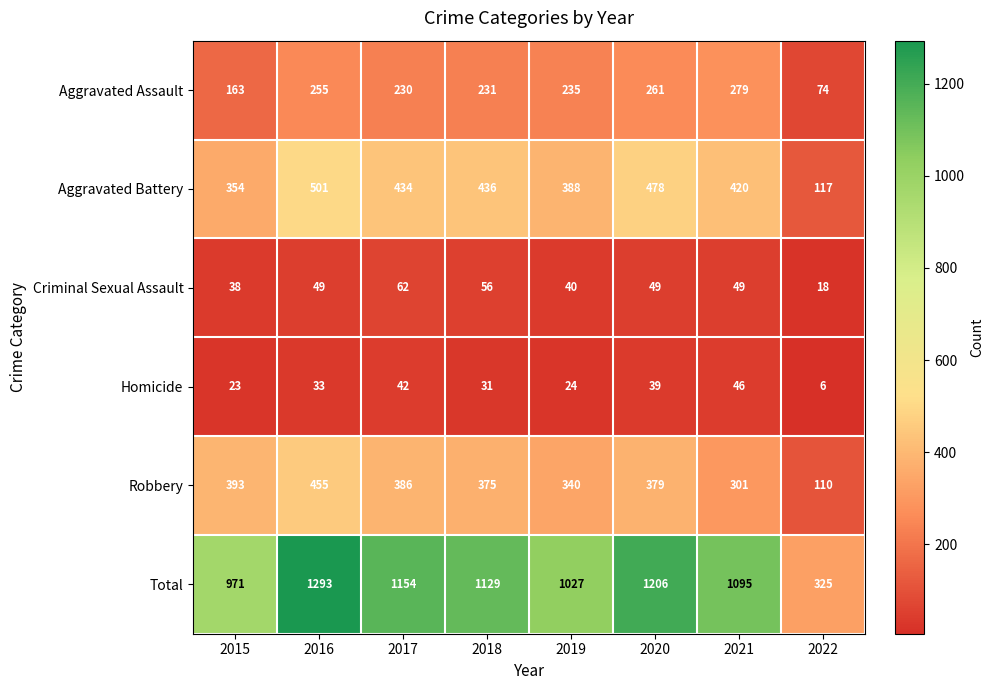

Where is Homicide nearest to the value 26?

2019